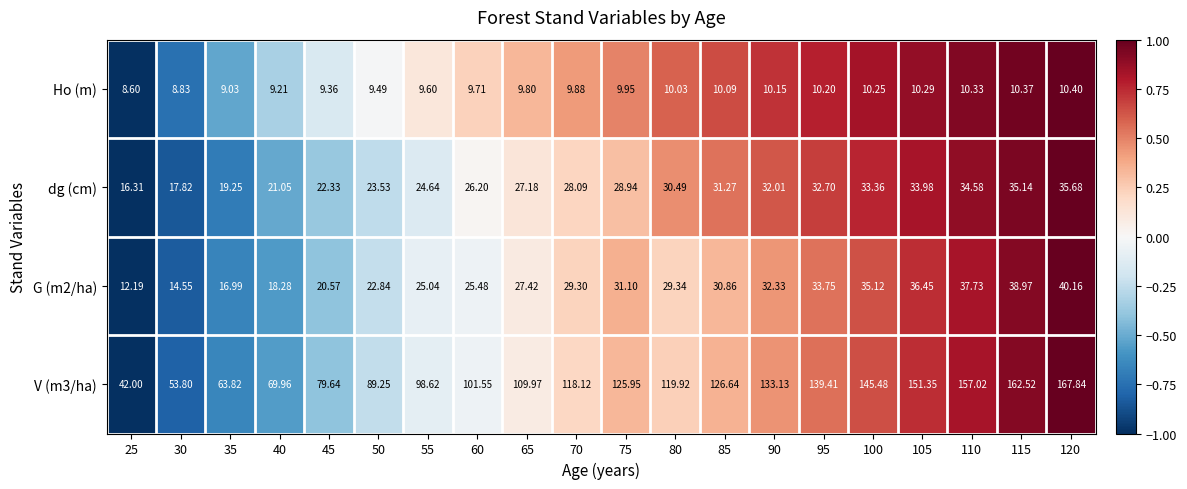

How many values in the Ho (m) series are below 9?

2